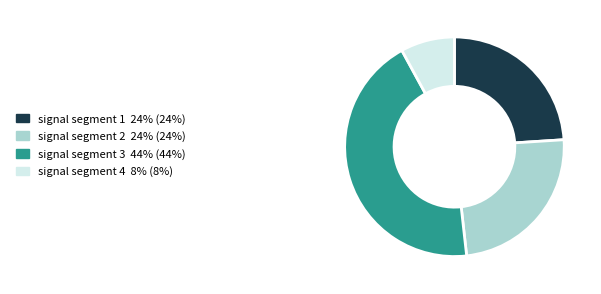

Which has a higher value, signal segment 4 8% (8%) or signal segment 3 44% (44%)?

signal segment 3 44% (44%)